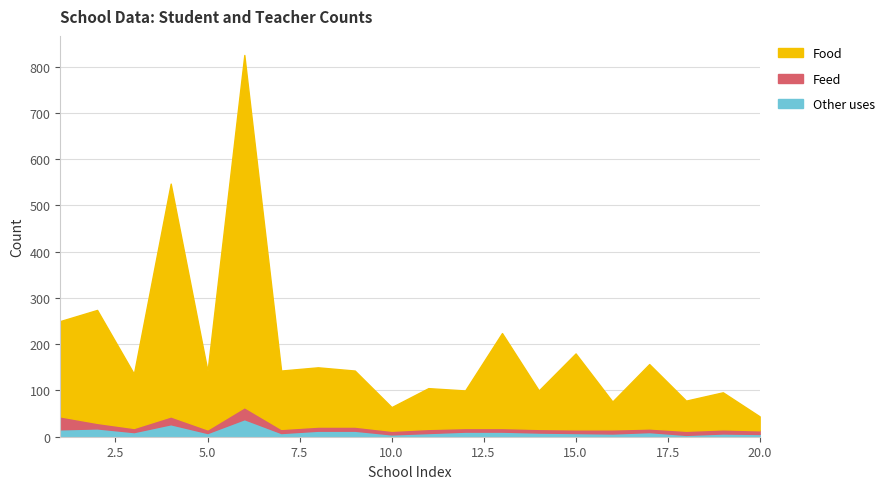

Which category has the highest value in the Food series?

6